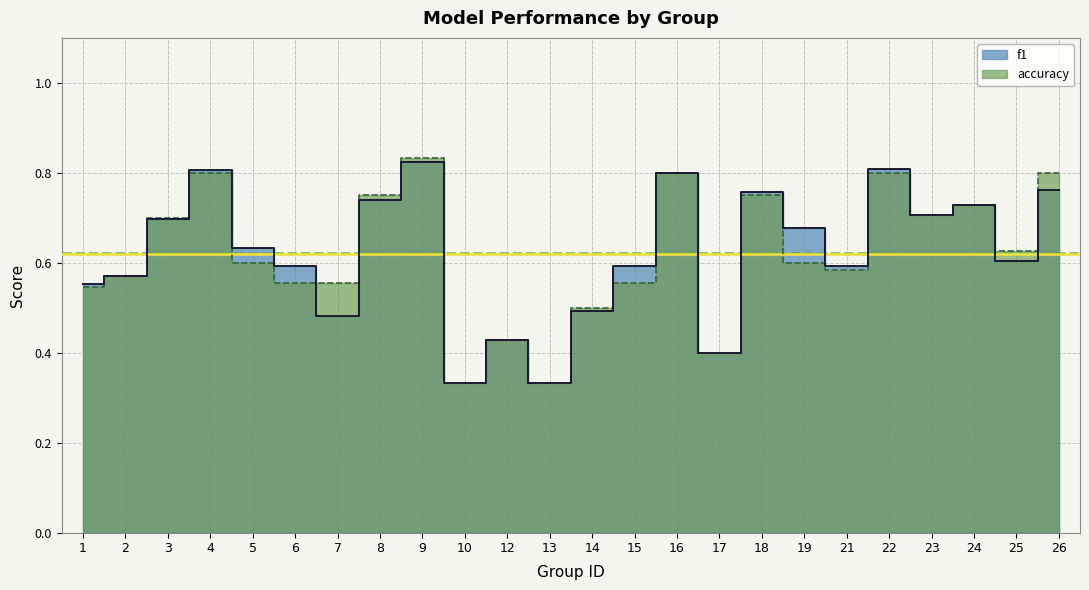

Reading left to right, extract all data points from this chart.

f1: 0.6	0.6	0.7	0.8	0.6	0.6	0.5	0.7	0.8	0.3	0.4	0.3	0.5	0.6	0.8	0.4	0.8	0.7	0.6	0.8	0.7	0.7	0.6	0.8
accuracy: 0.5	0.6	0.7	0.8	0.6	0.6	0.6	0.8	0.8	0.3	0.4	0.3	0.5	0.6	0.8	0.4	0.8	0.6	0.6	0.8	0.7	0.7	0.6	0.8